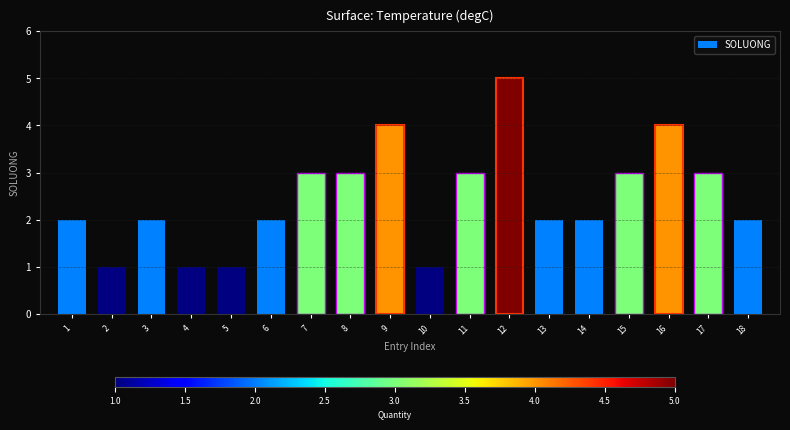

What is the maximum value shown in the chart?

5